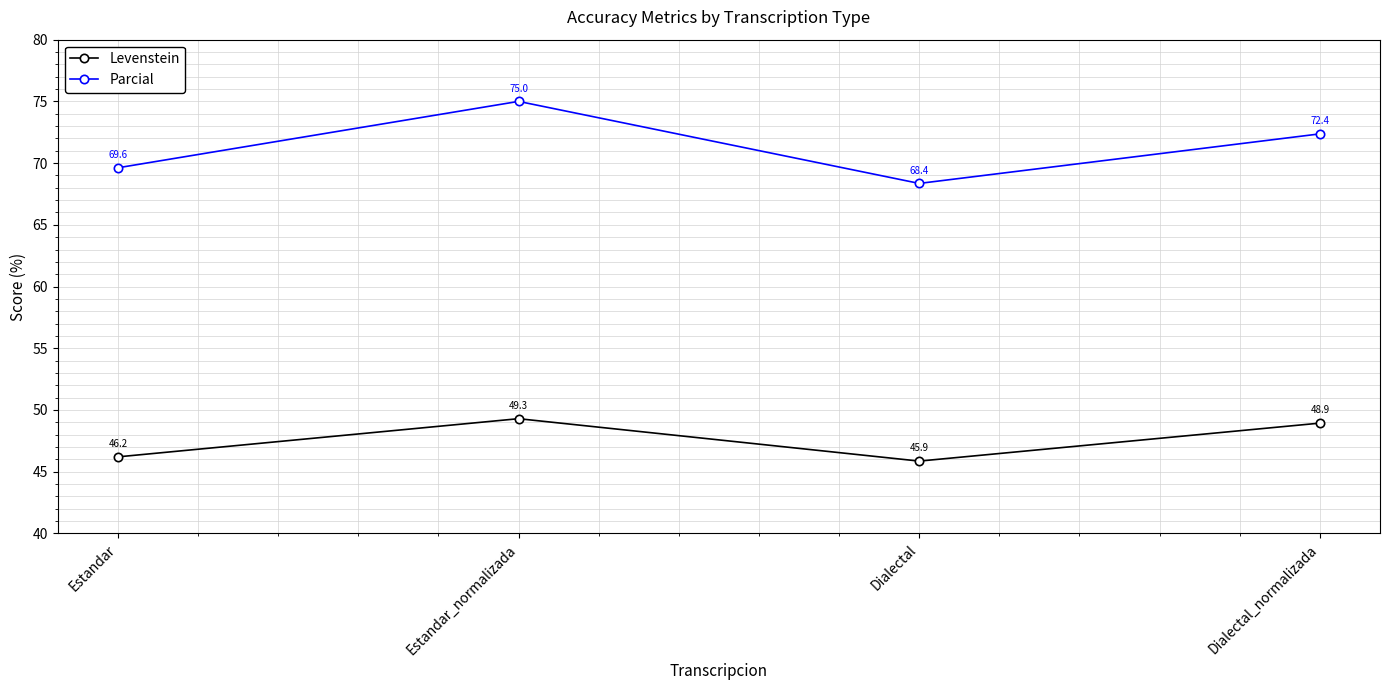

The value of Levenstein at Estandar is 29.0. True or false?

False